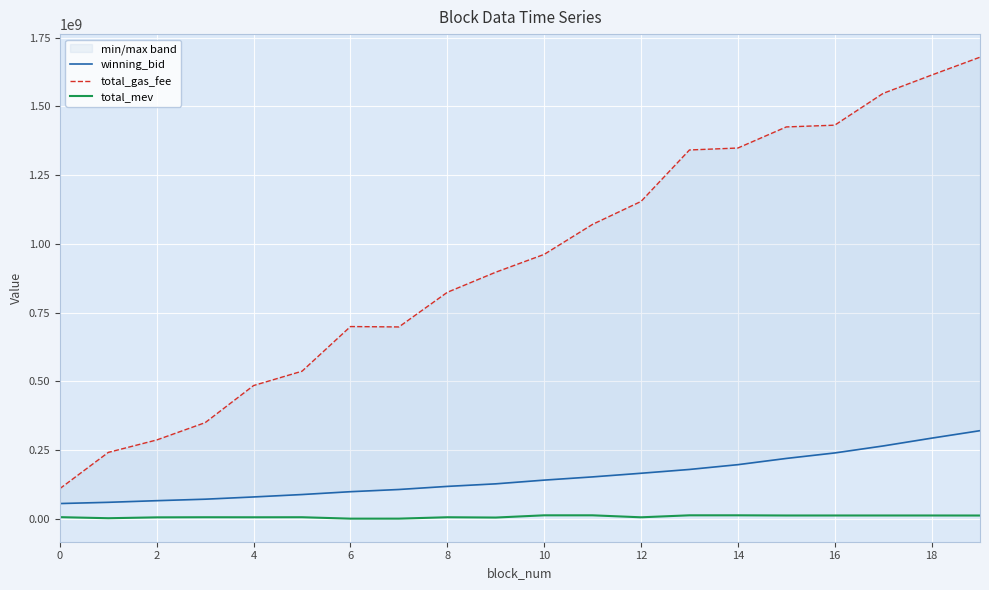

How many lines are shown in the chart?

3